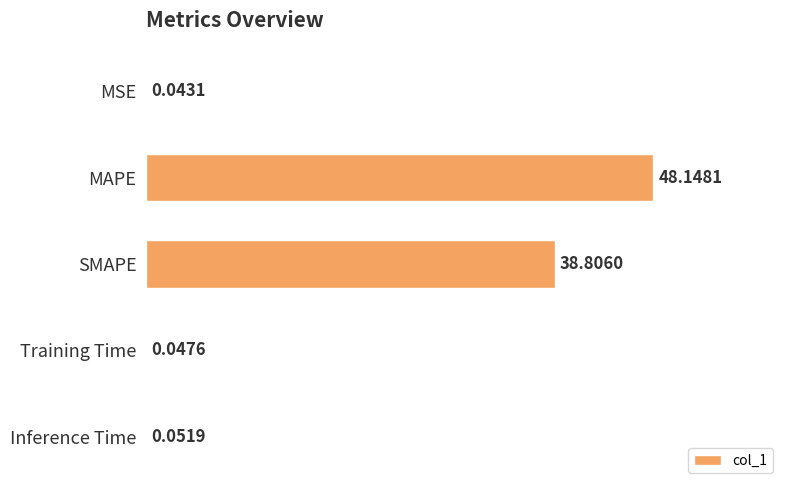

What is the sum of all values?

87.1